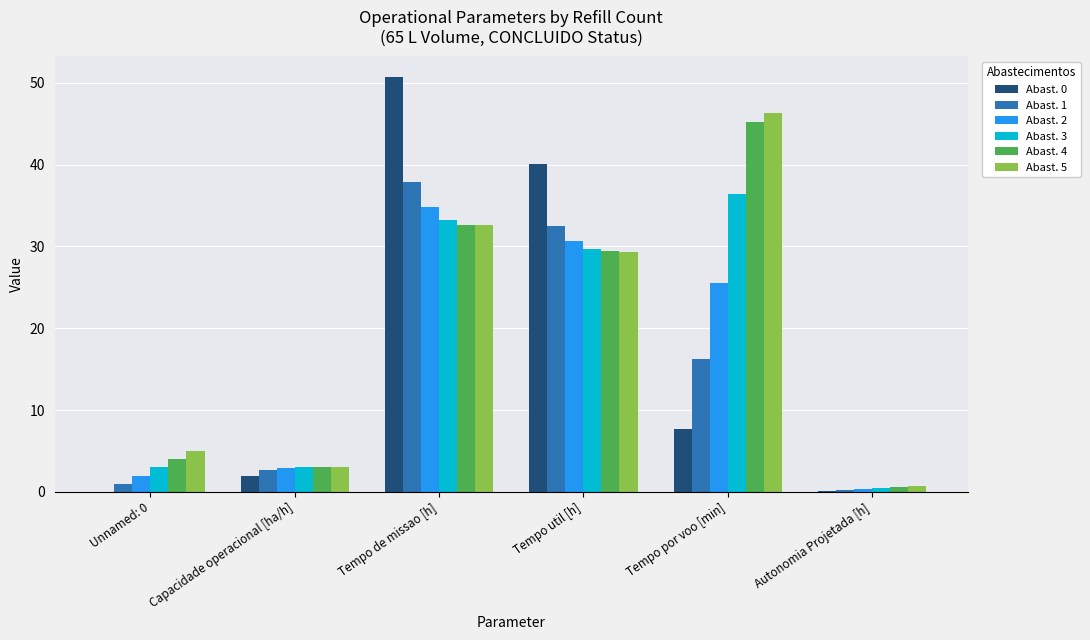

True or false: Abast. 2 has a value of 53.1 at Tempo util [h].

False